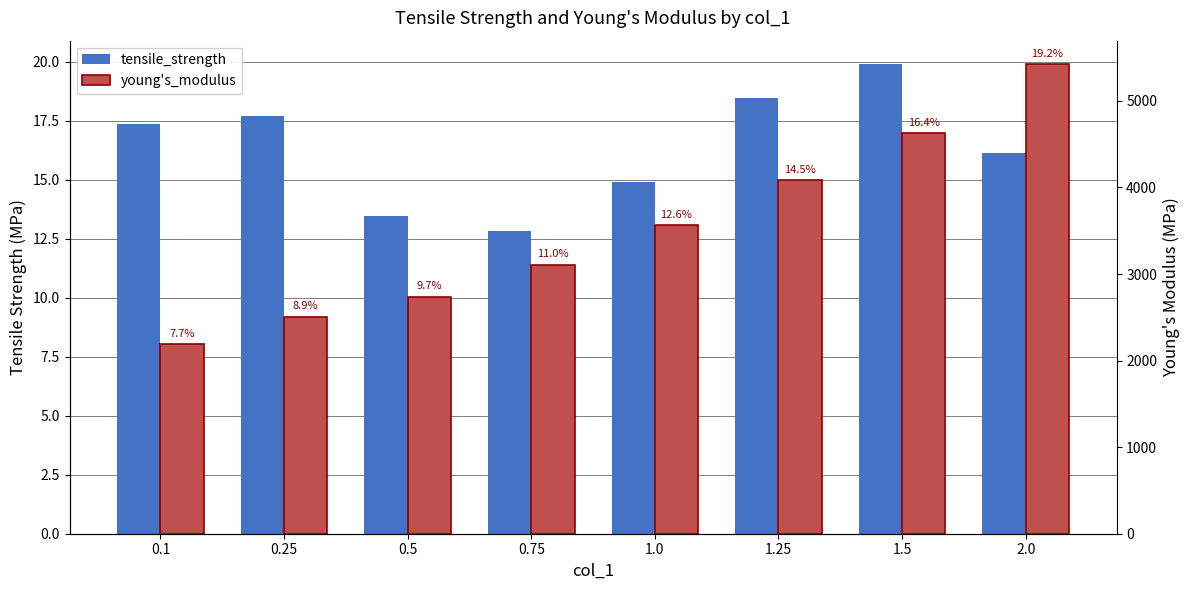

What is the total value across all series at 2.0?

5440.5